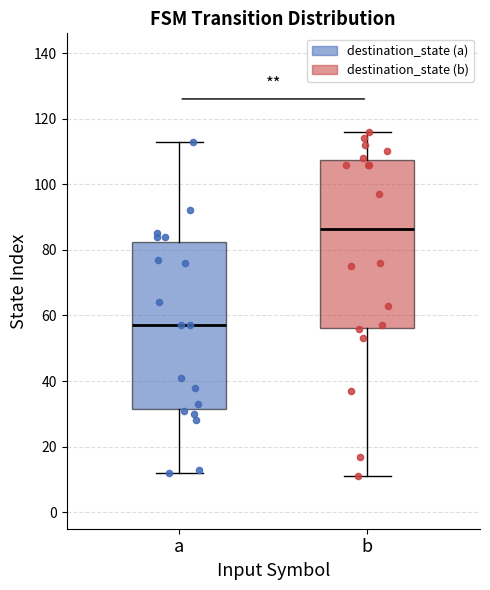

Where is the upper edge of the box for a on the y-axis? The values are not printed on the chart, so give them approximately, as read against the axis.

82